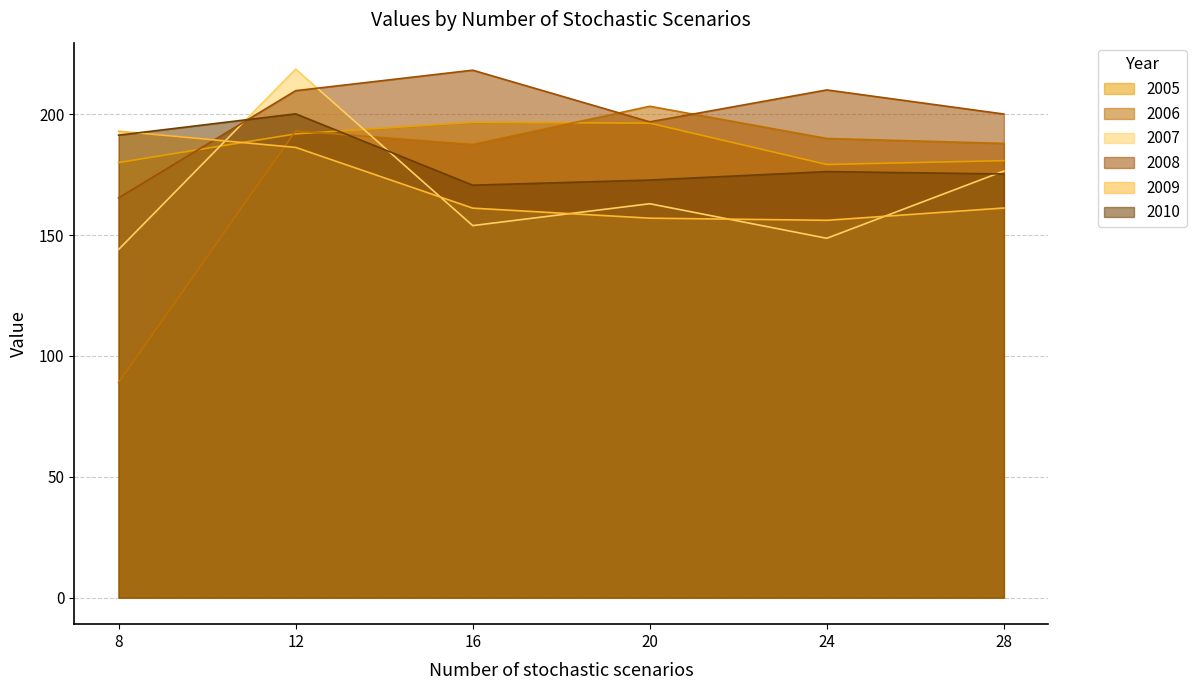

Where is the first local maximum for 2007?

12